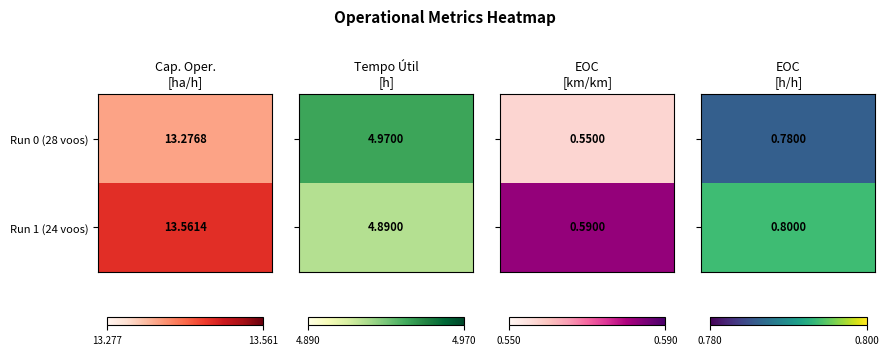

What is the difference between the maximum and minimum values in the Tempo util [h] series?

0.1